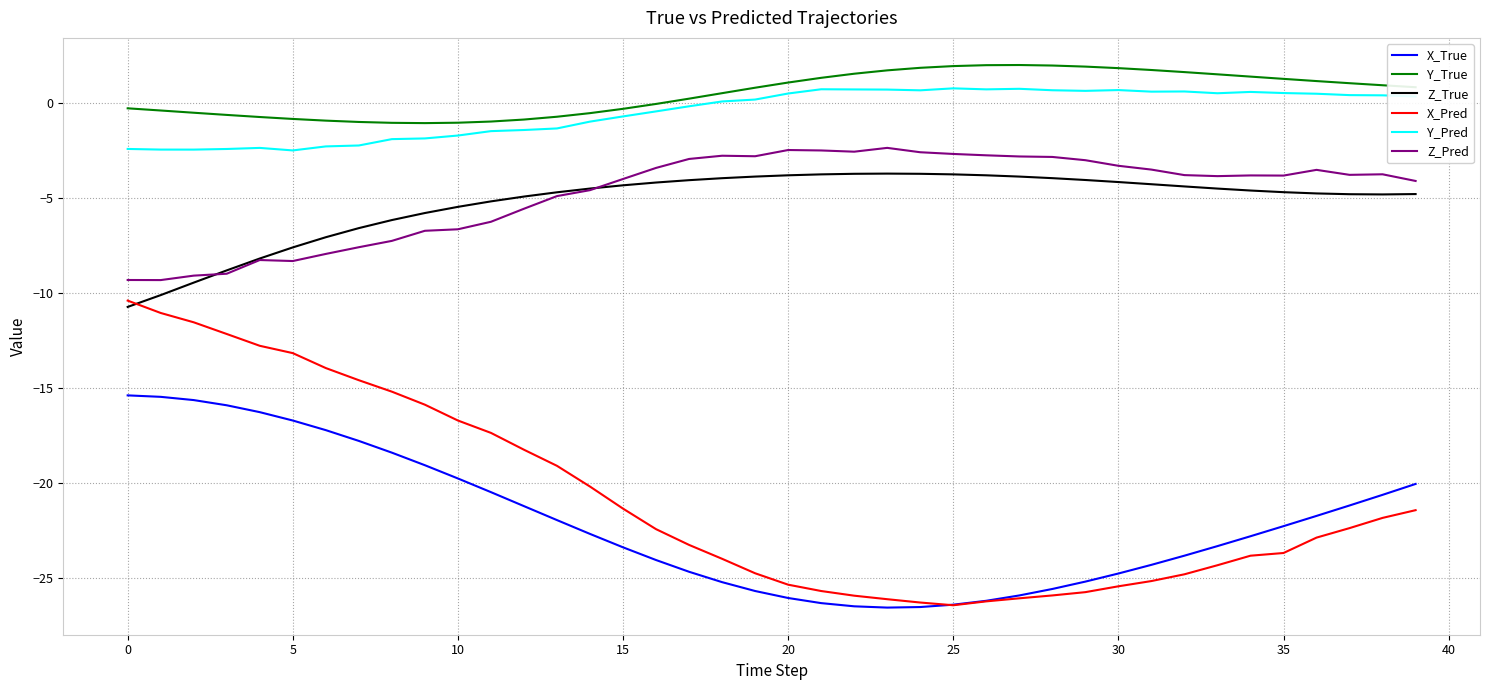

True or false: X_Pred and Z_Pred cross at least once.

False